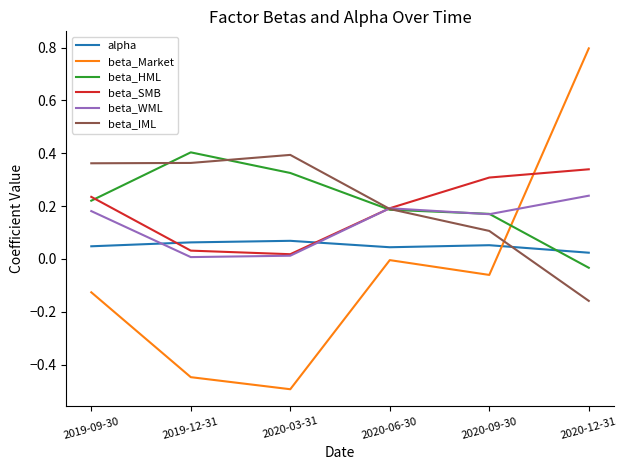

True or false: beta_Market and beta_IML cross at least once.

True